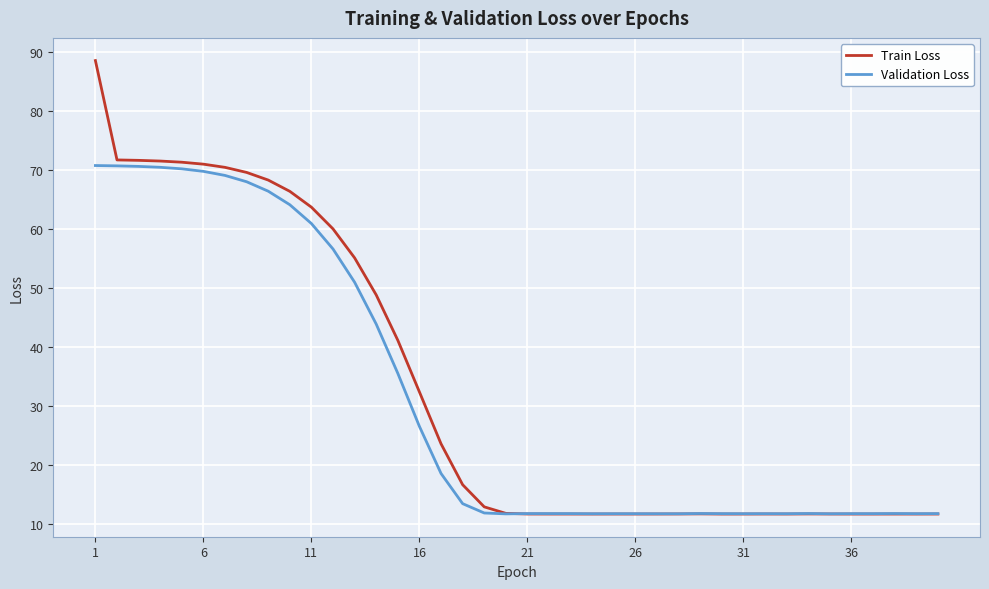

What is the minimum value shown in the chart?

11.7